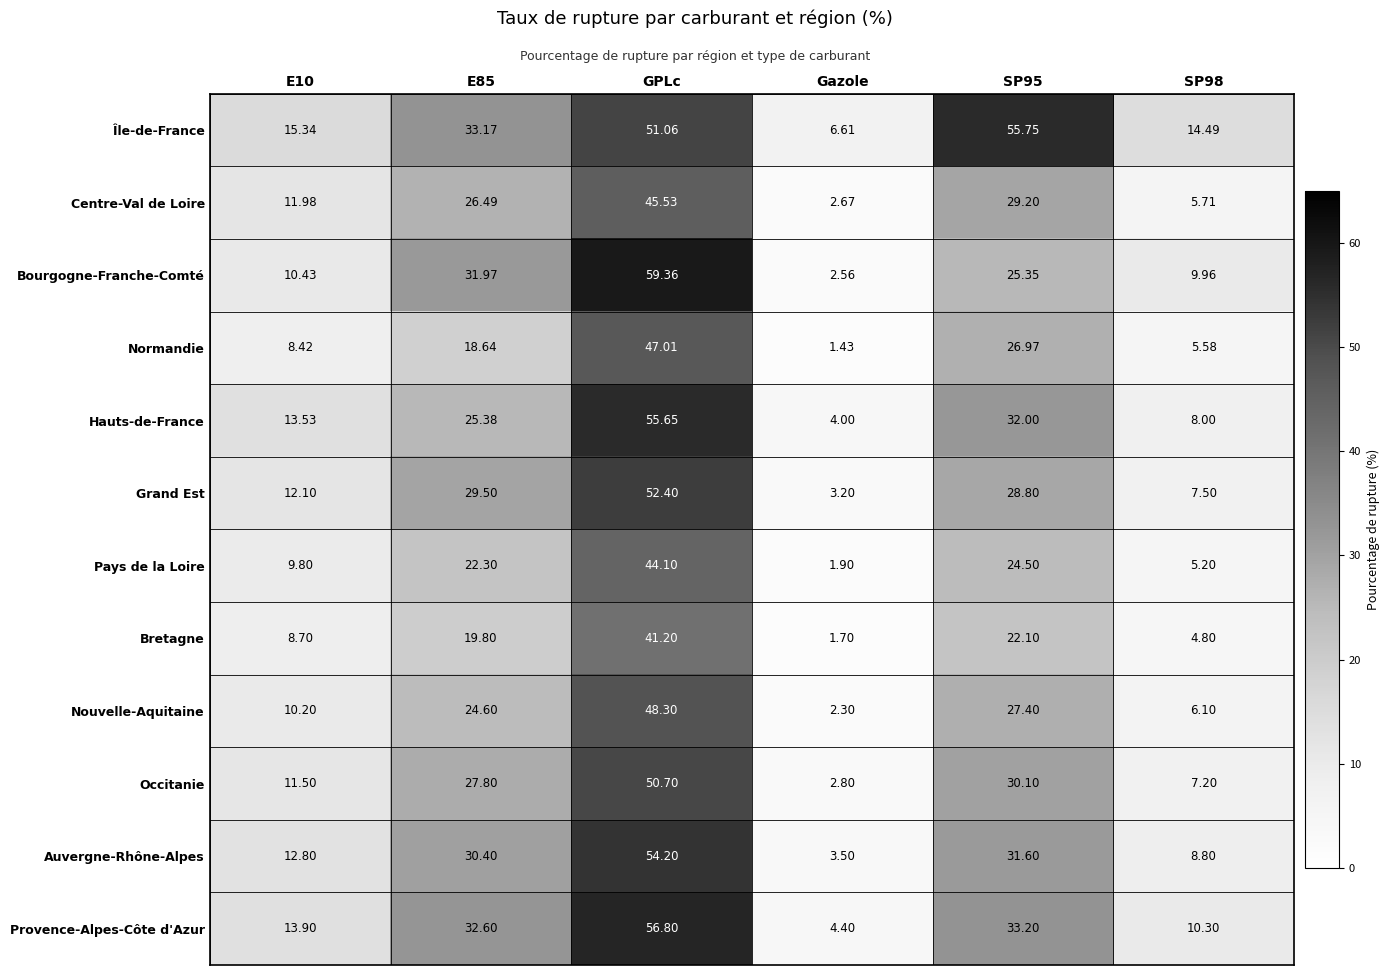

At GPLc, list the series in order from largest to smallest.

Bourgogne-Franche-Comté, Provence-Alpes-Côte d'Azur, Hauts-de-France, Auvergne-Rhône-Alpes, Grand Est, Île-de-France, Occitanie, Nouvelle-Aquitaine, Normandie, Centre-Val de Loire, Pays de la Loire, Bretagne